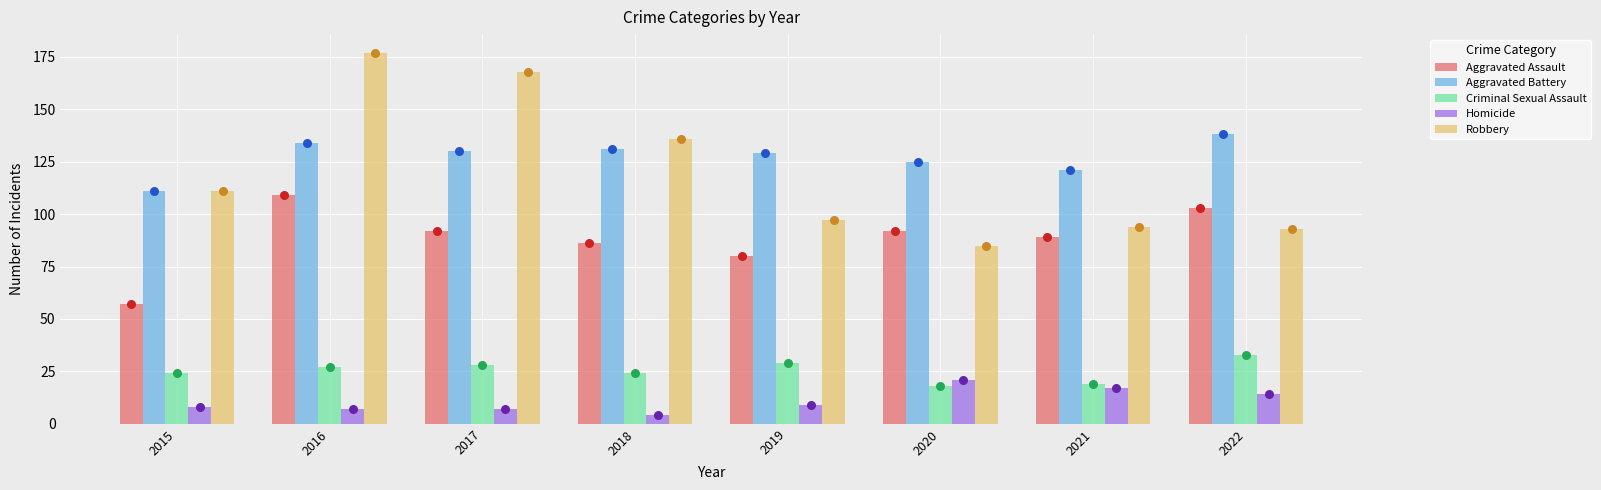

What are all the series names shown in the legend?

Aggravated Assault, Aggravated Battery, Criminal Sexual Assault, Homicide, Robbery